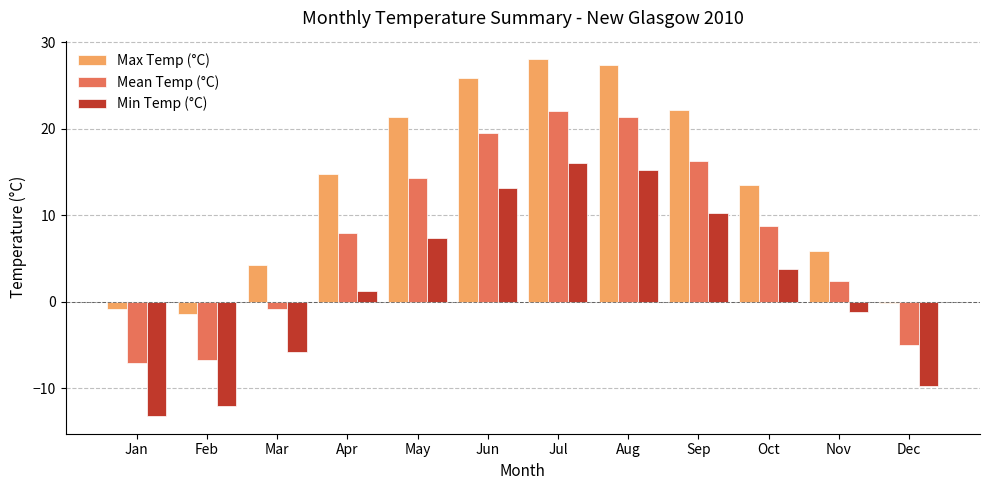

At Jun, list the series in order from smallest to largest.

Min Temp (°C), Mean Temp (°C), Max Temp (°C)